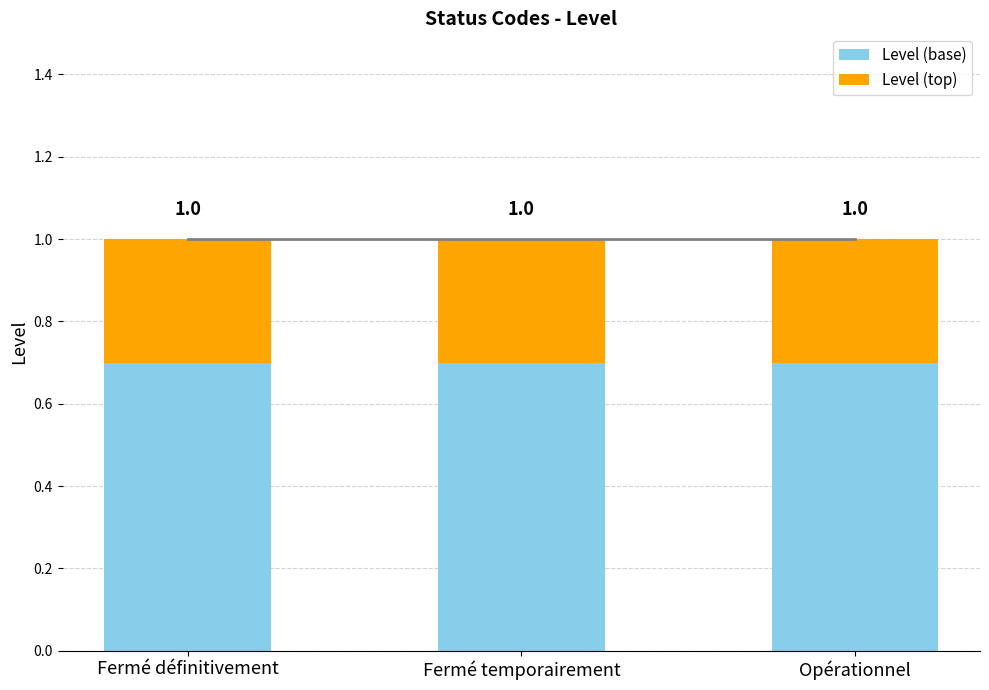

How many bars are there in total?

3